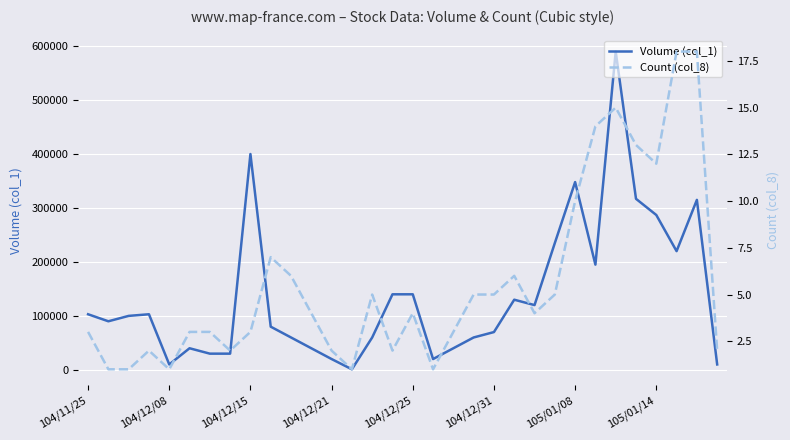

What is the value of the Volume (col_1) point at the 6th from the left?

40000